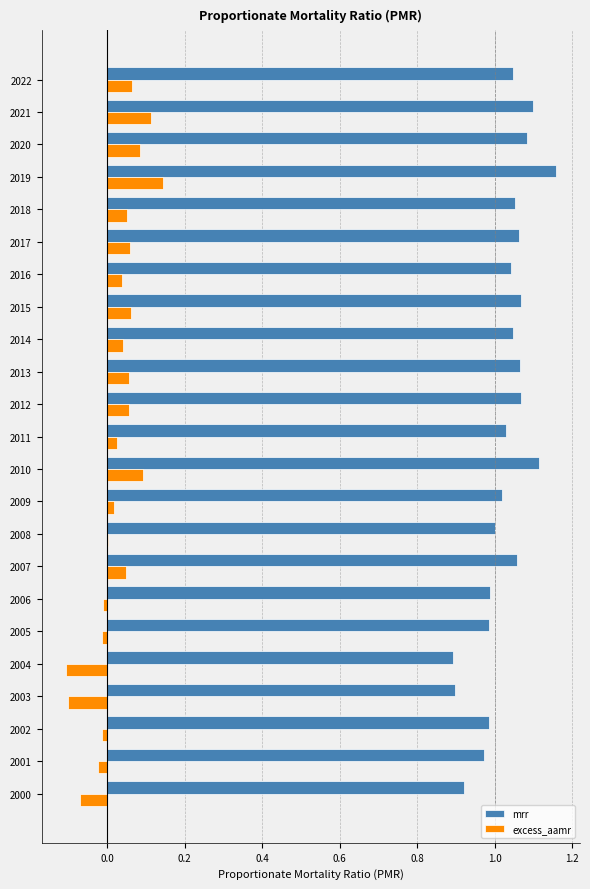

What is the sum of all mrr values?

23.7